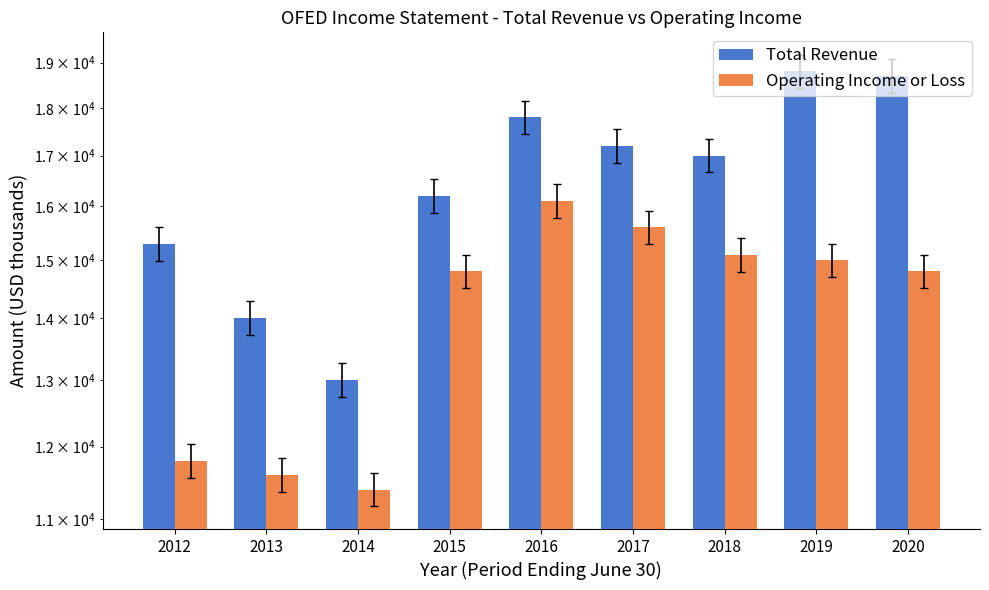

Does the chart contain stacked bars?

No